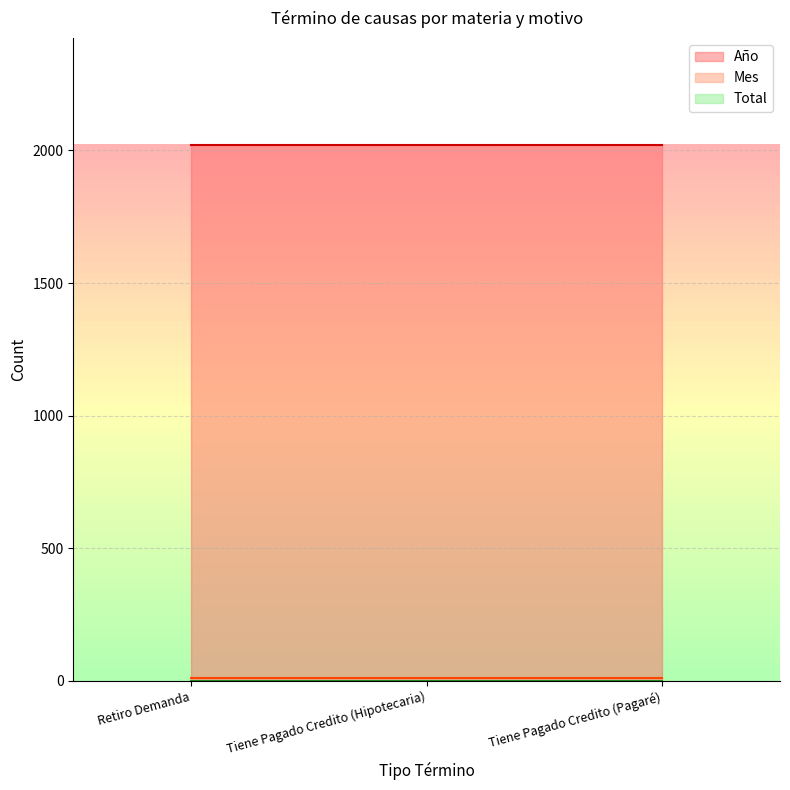

The Mes series shows 4 at Tiene Pagado Credito (Hipotecaria). True or false?

False